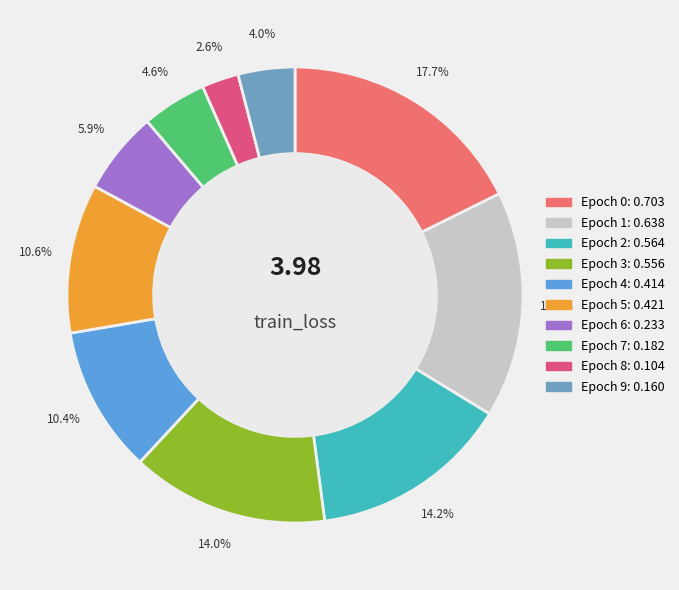

Count the number of slices in the pie.

10